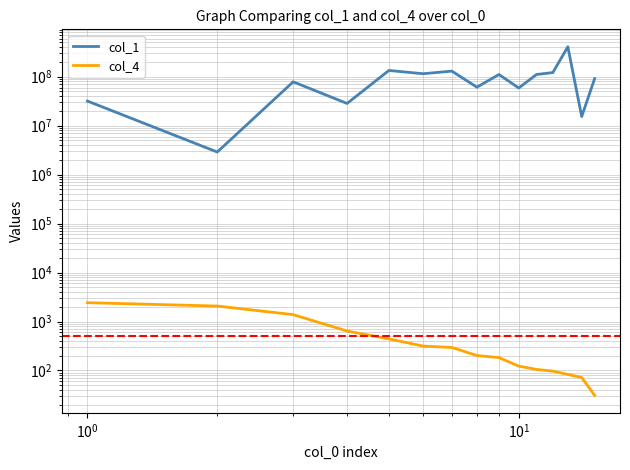

Does the chart display data point markers on the line(s)?

No